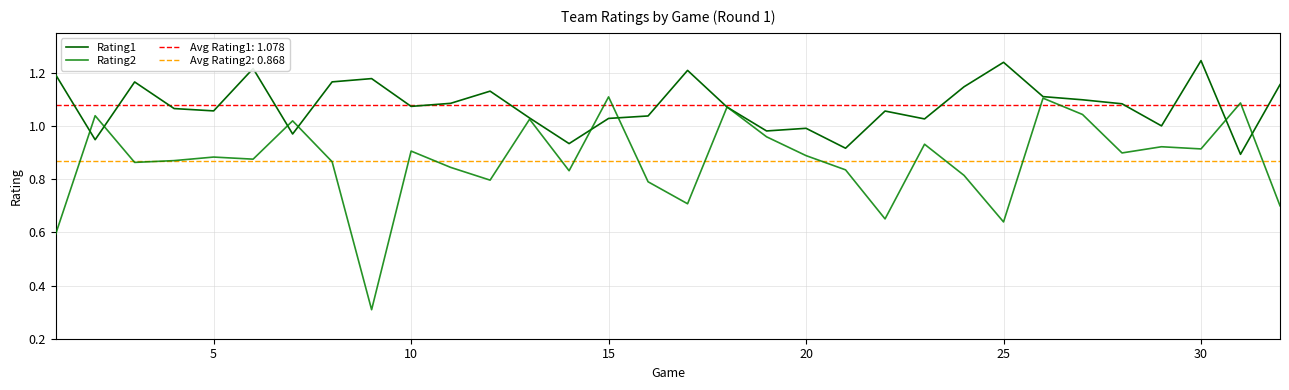

What is the maximum value for Rating1?

1.2